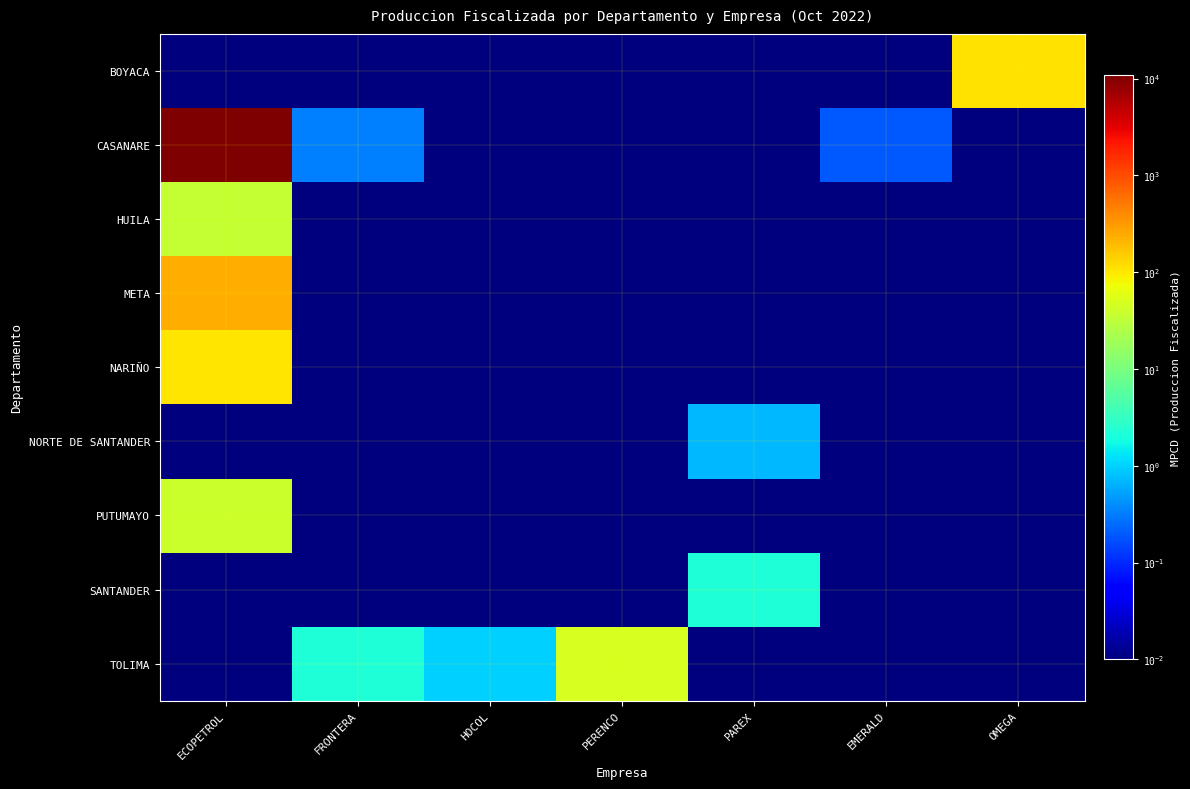

At which category is the sum across all series the highest?

ECOPETROL